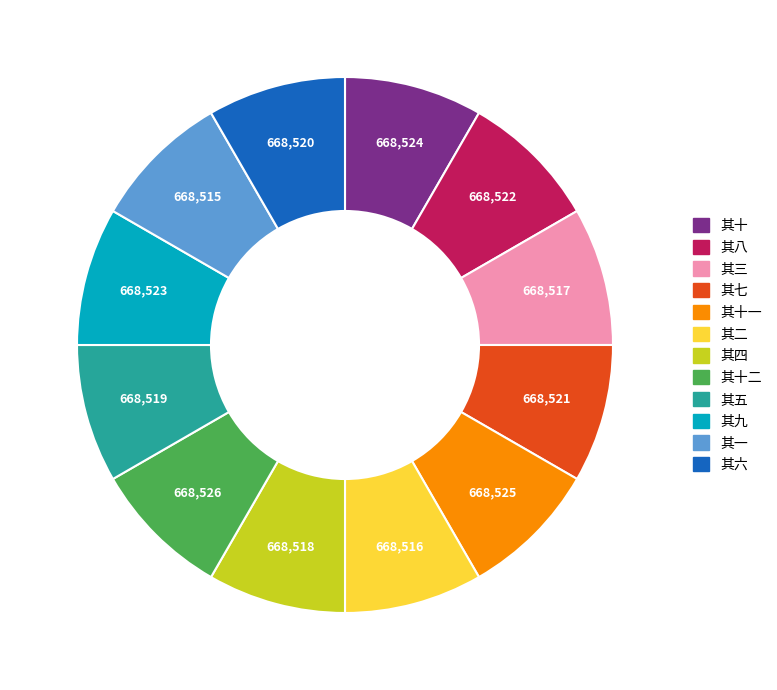

Is there any slice that represents more than half of the pie?

No